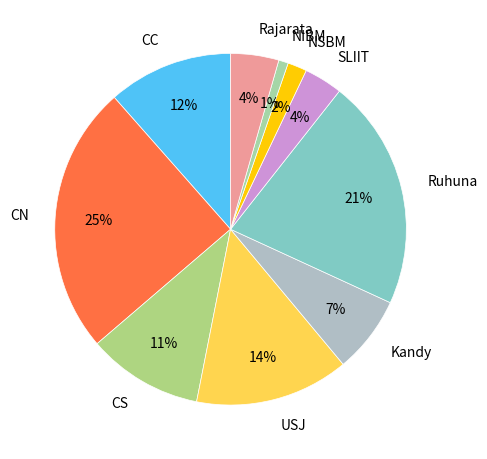

To the nearest percent, what is the average slice percentage?

10%